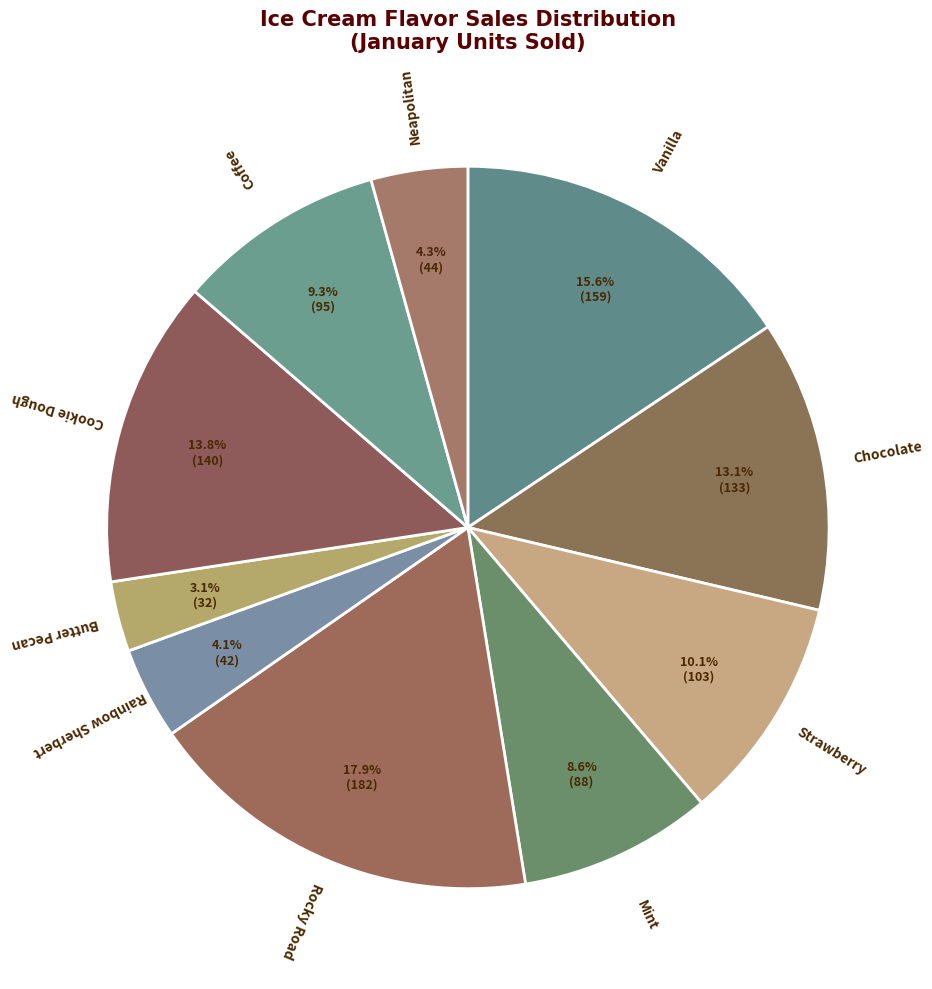

How many slices are in this pie chart?

10